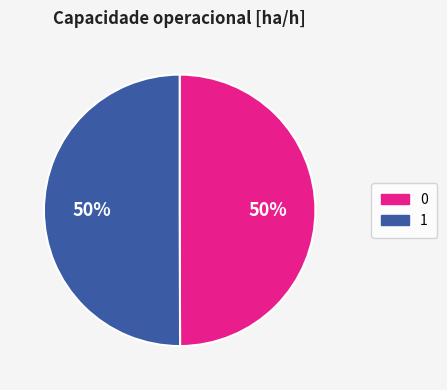

The 1 slice represents 50% of the pie. True or false?

True